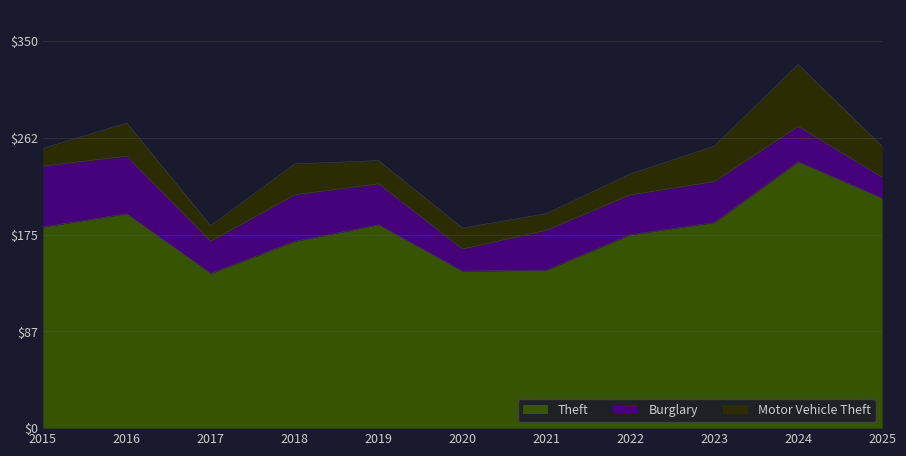

Where is the first local maximum for Theft?

2016